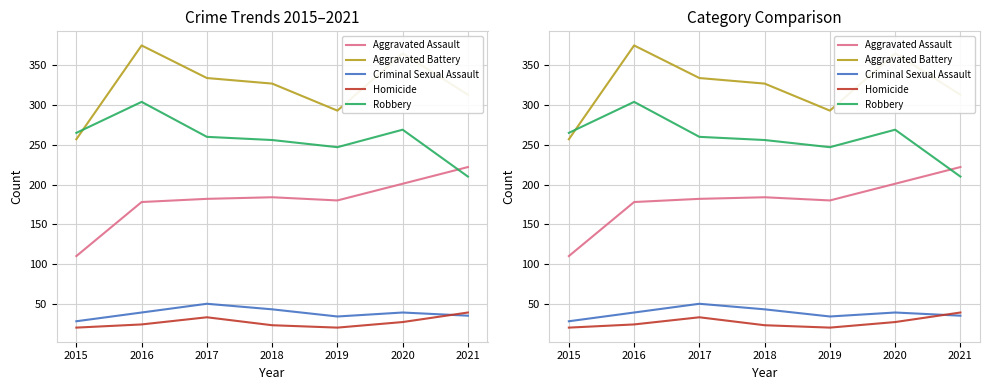

What is the sum of the Criminal Sexual Assault values at 2019 and 2017?

84